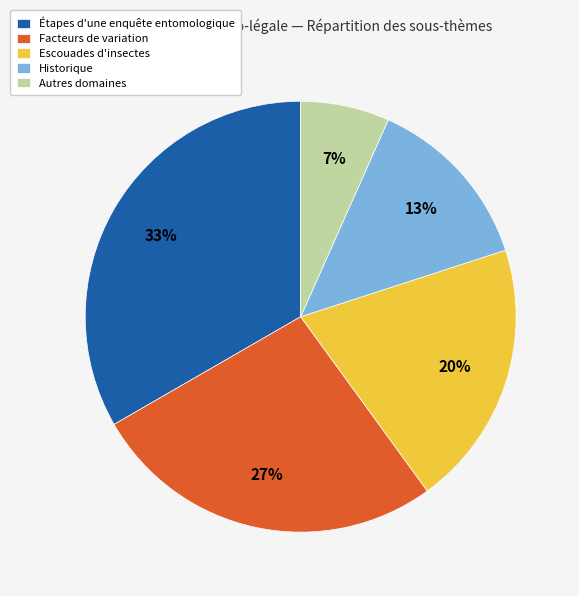

To the nearest percent, what is the combined percentage of Escouades d'insectes and Historique?

33%